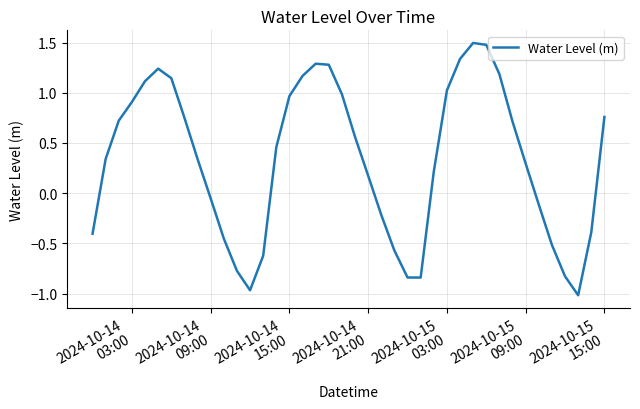

What is the difference between the maximum and minimum values?

2.5